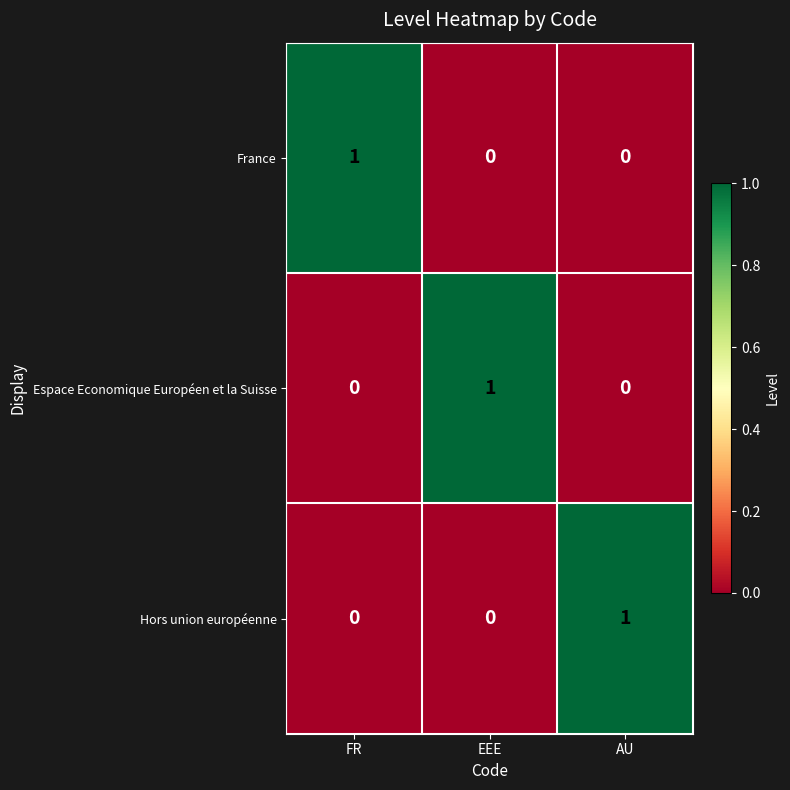

At how many categories does at least one series exceed 0?

3